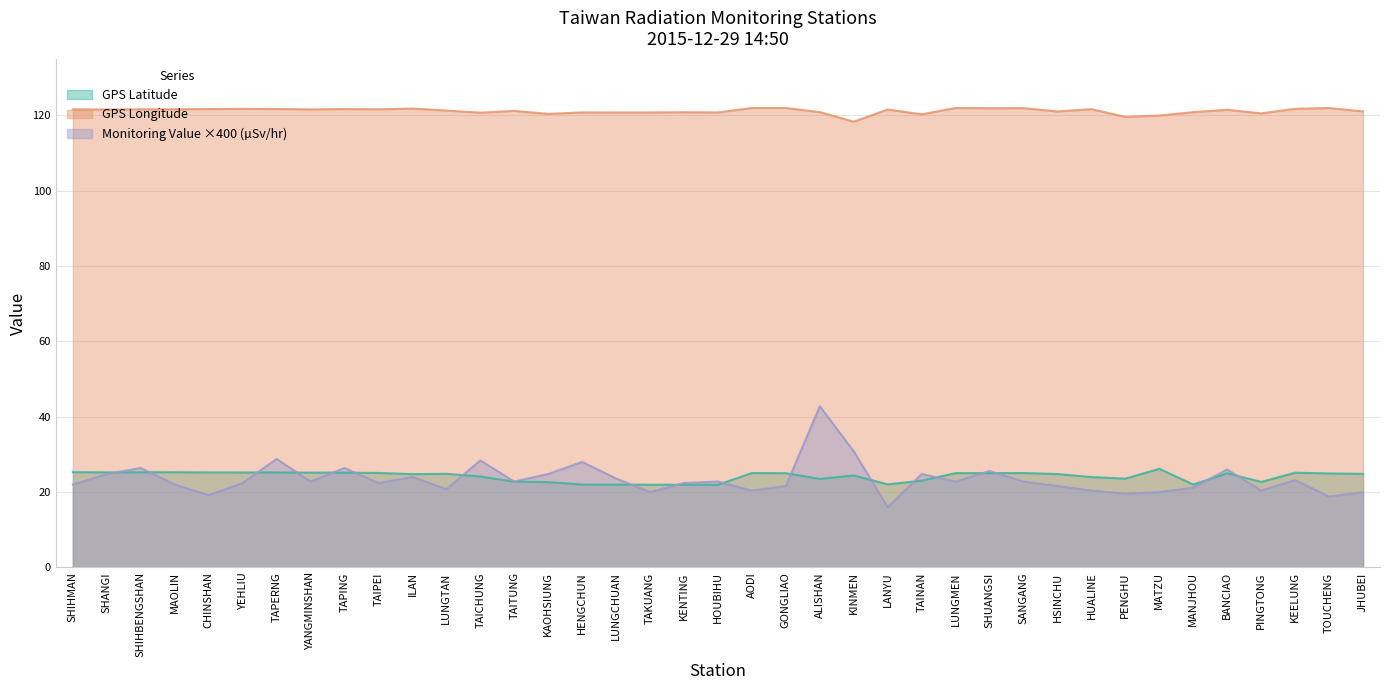

Between ILAN and HENGCHUN, which series saw the biggest shift?

Monitoring Value (microSv/hr)